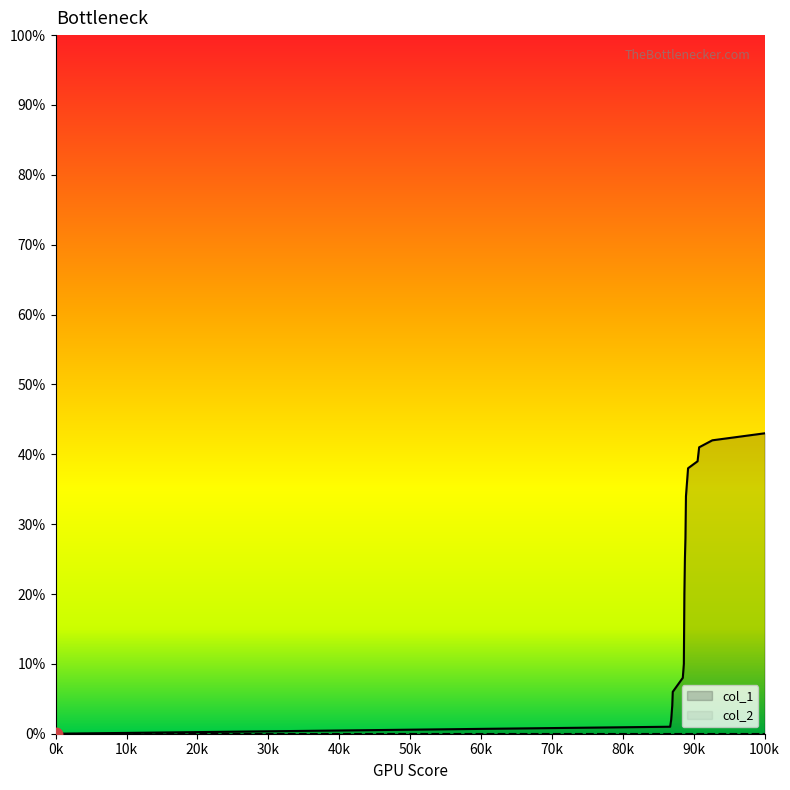

Which series has the widest spread of values?

col_1